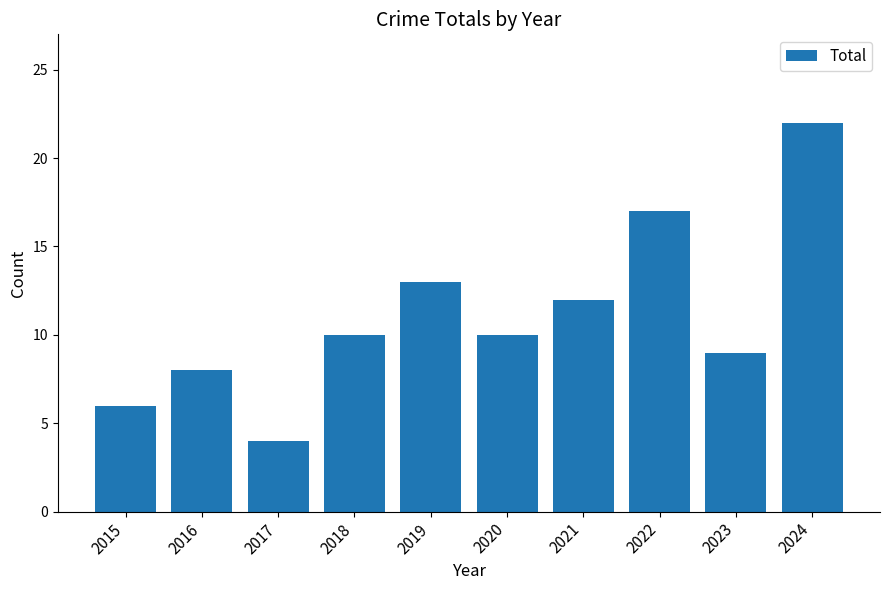

Which category has the lowest value across all series?

2017